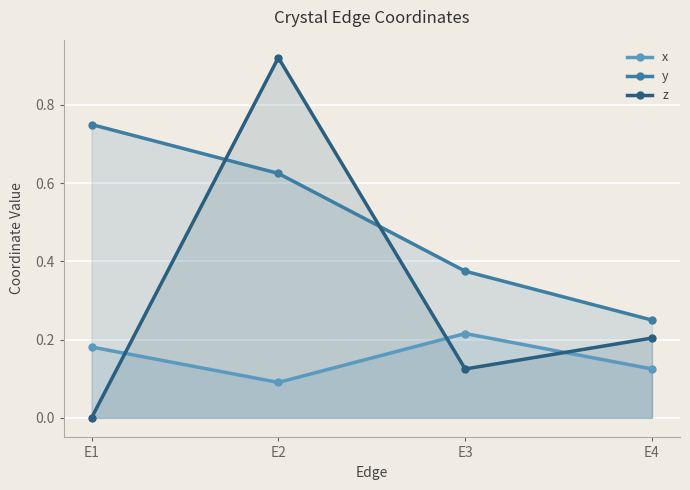

Rank the categories by y value from highest to lowest.

E1, E2, E3, E4